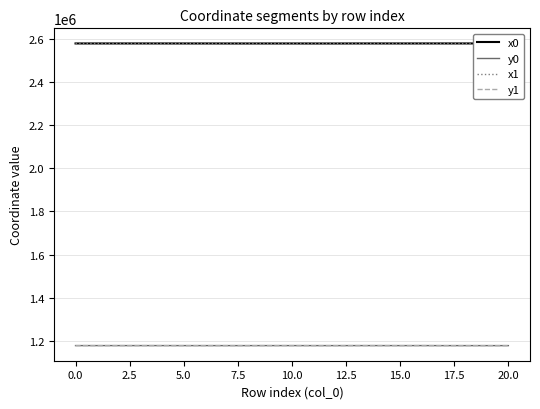

What is the maximum value for y0?

1177513.7